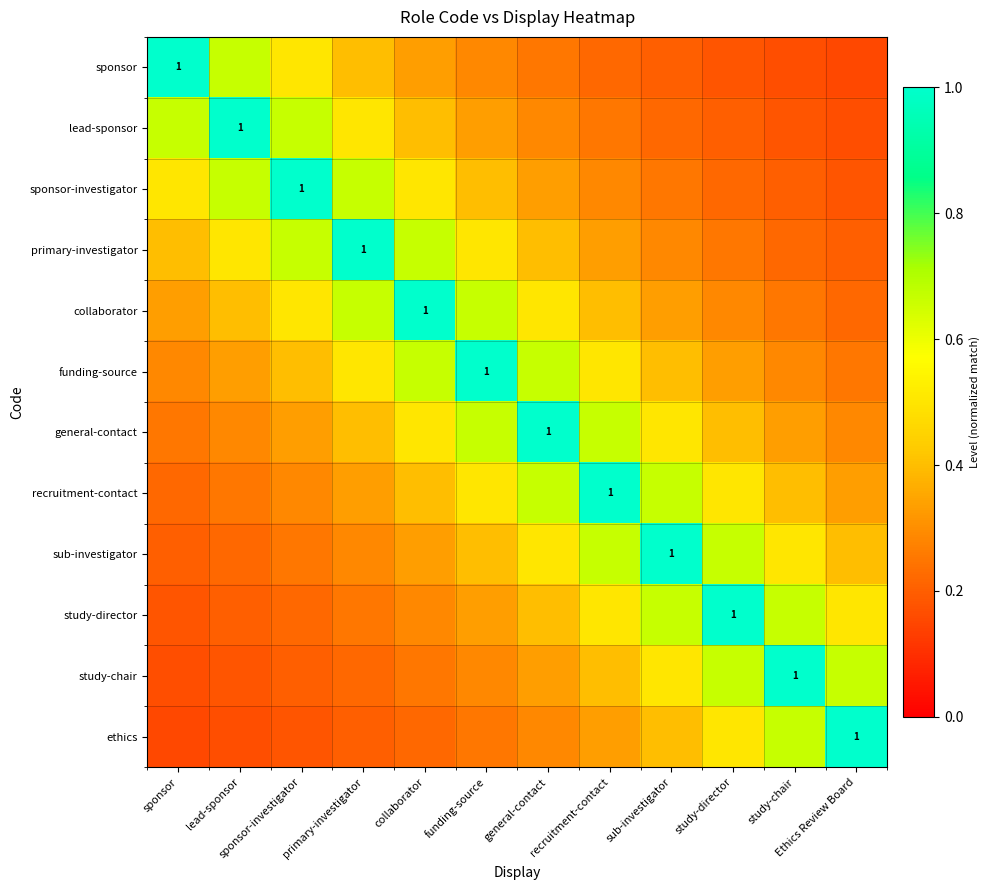

At how many categories does at least one series exceed 0?

12